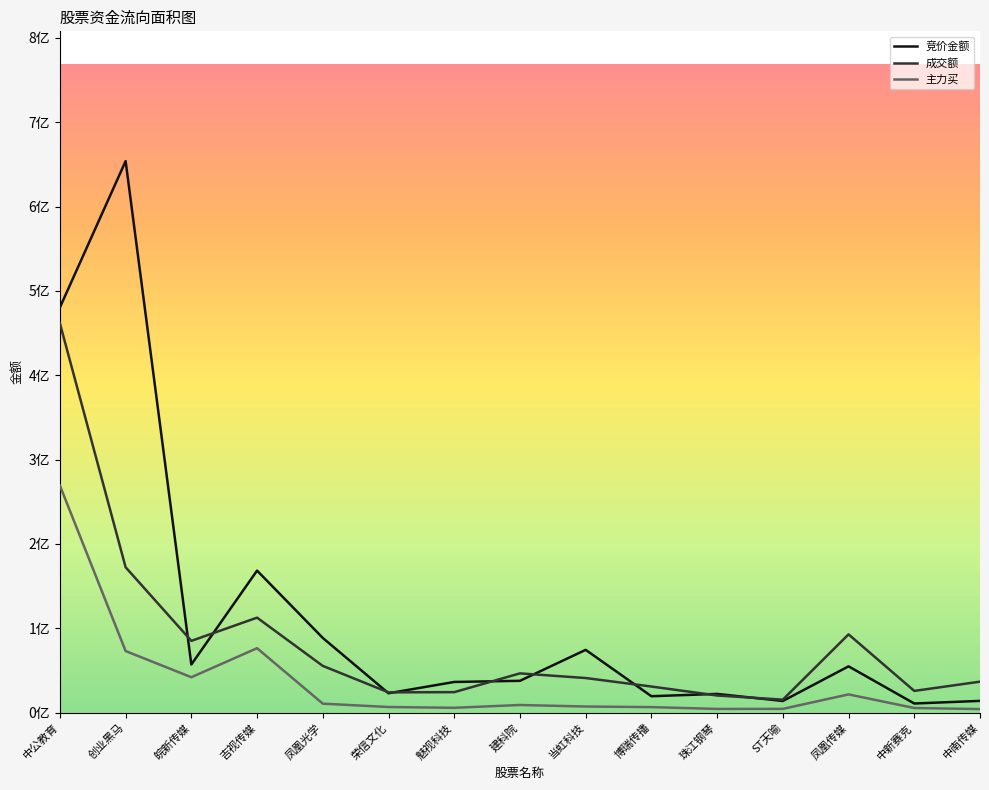

Rank the series by their average value, from highest to lowest.

竞价金额, 成交额, 主力买